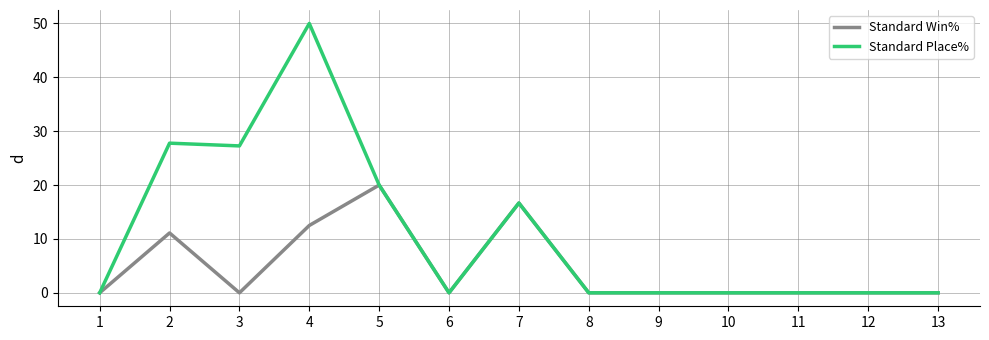

Where is the first local minimum for Standard Win%?

3